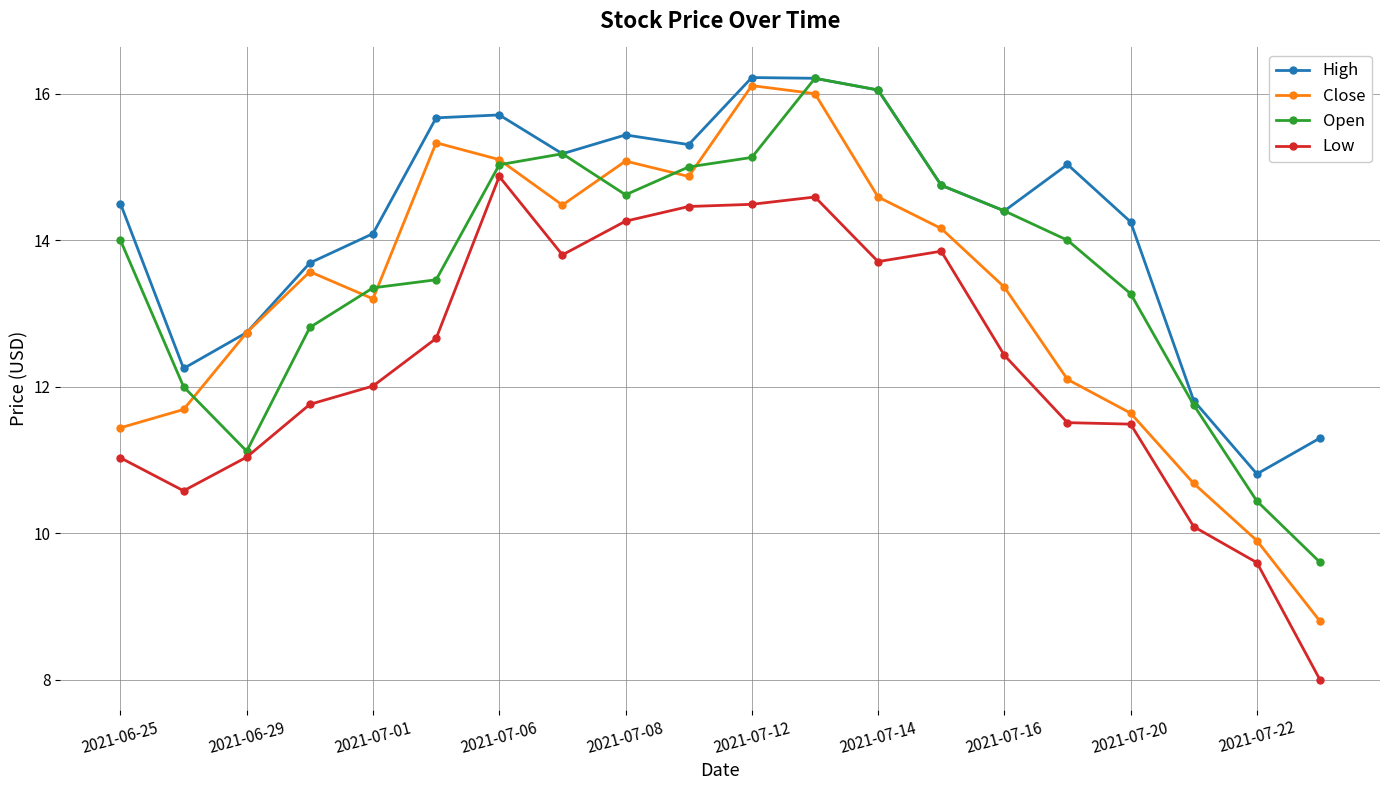

What is the sum of all Close values?

264.8